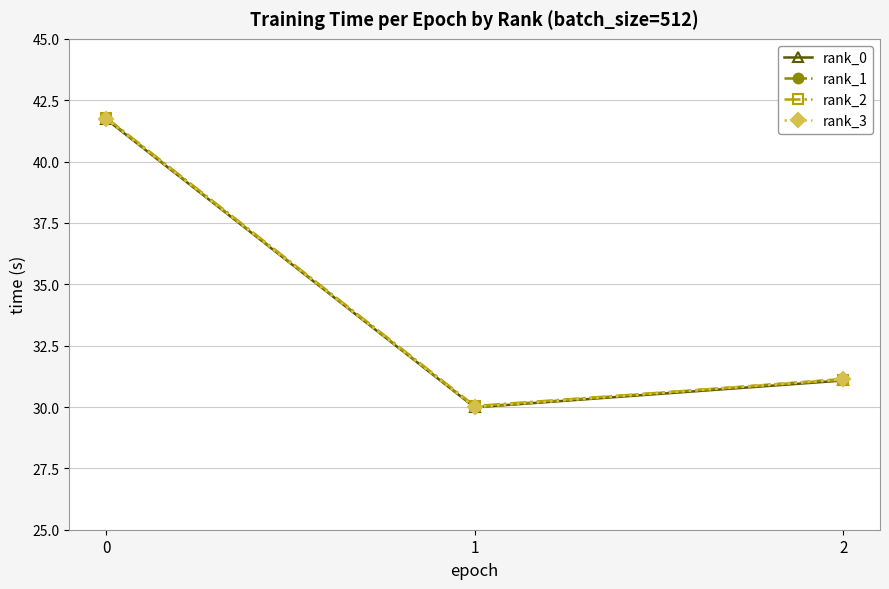

The value of rank_2 at 0 is 41.8. True or false?

True